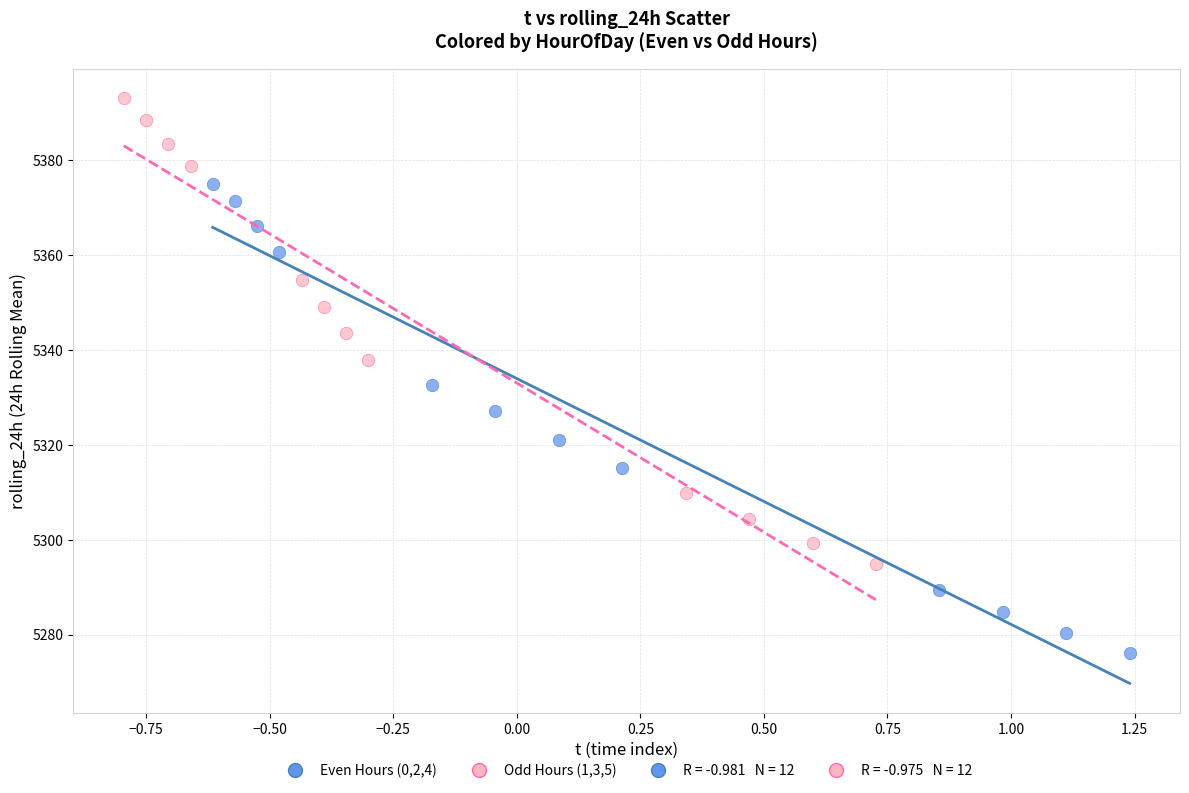

Which series reaches the maximum Y coordinate?

Odd Hours (1,3,5)